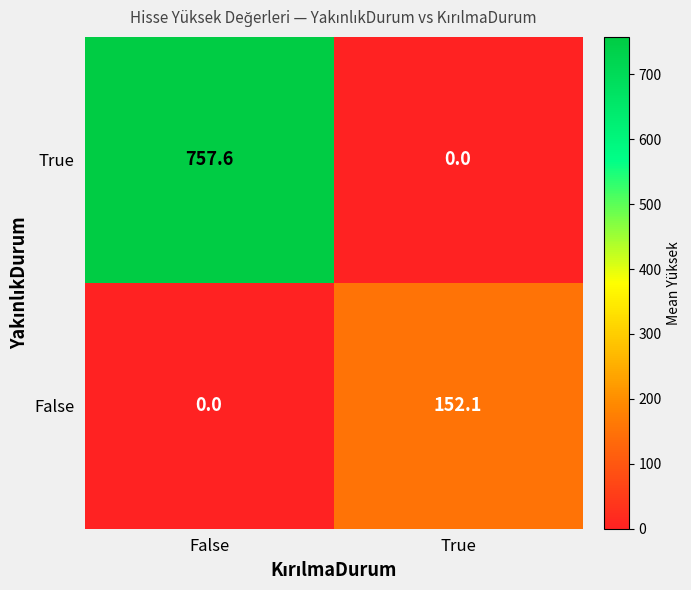

What is the difference between the maximum and minimum values in the True series?

757.6